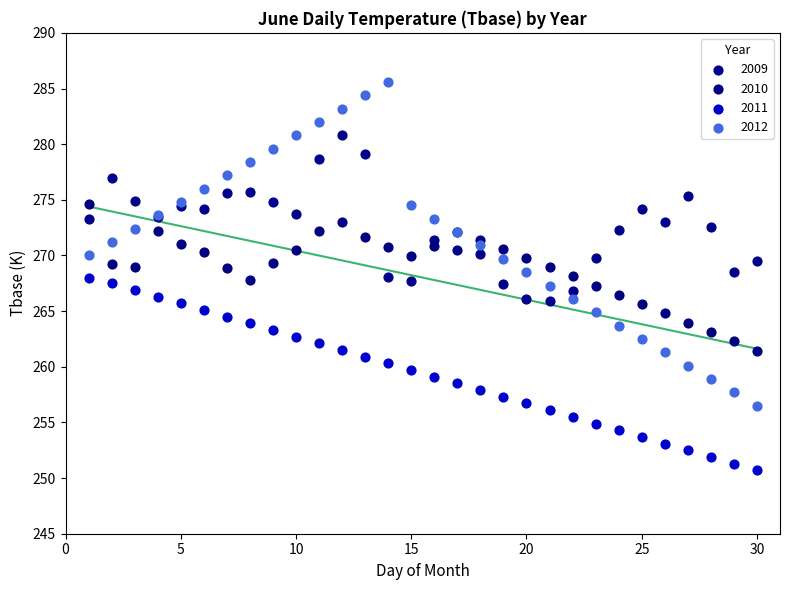

Which series has the largest Y range (max minus min)?

2012